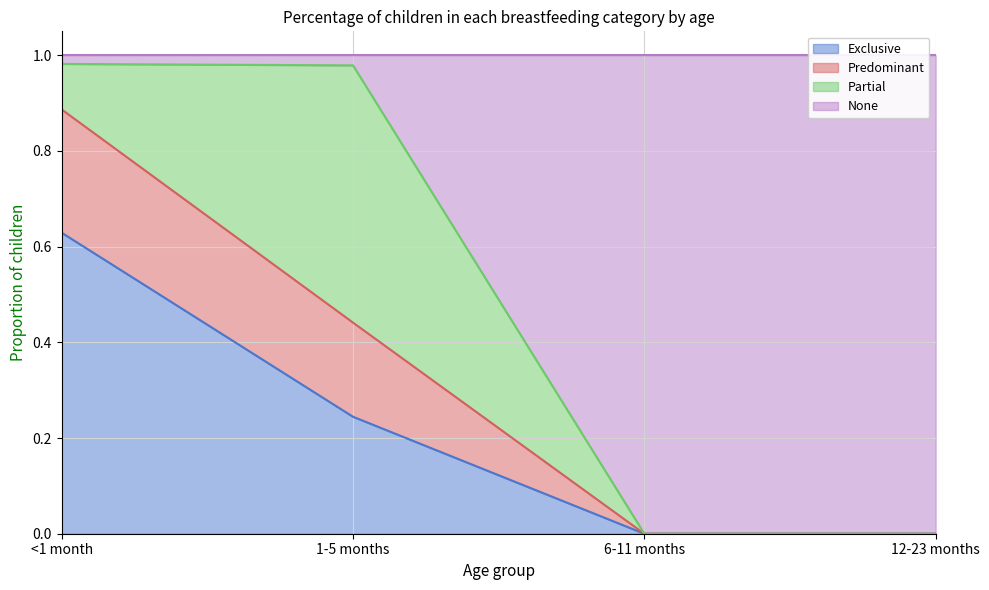

What is the difference between the highest and lowest values at 1-5 months?

0.7